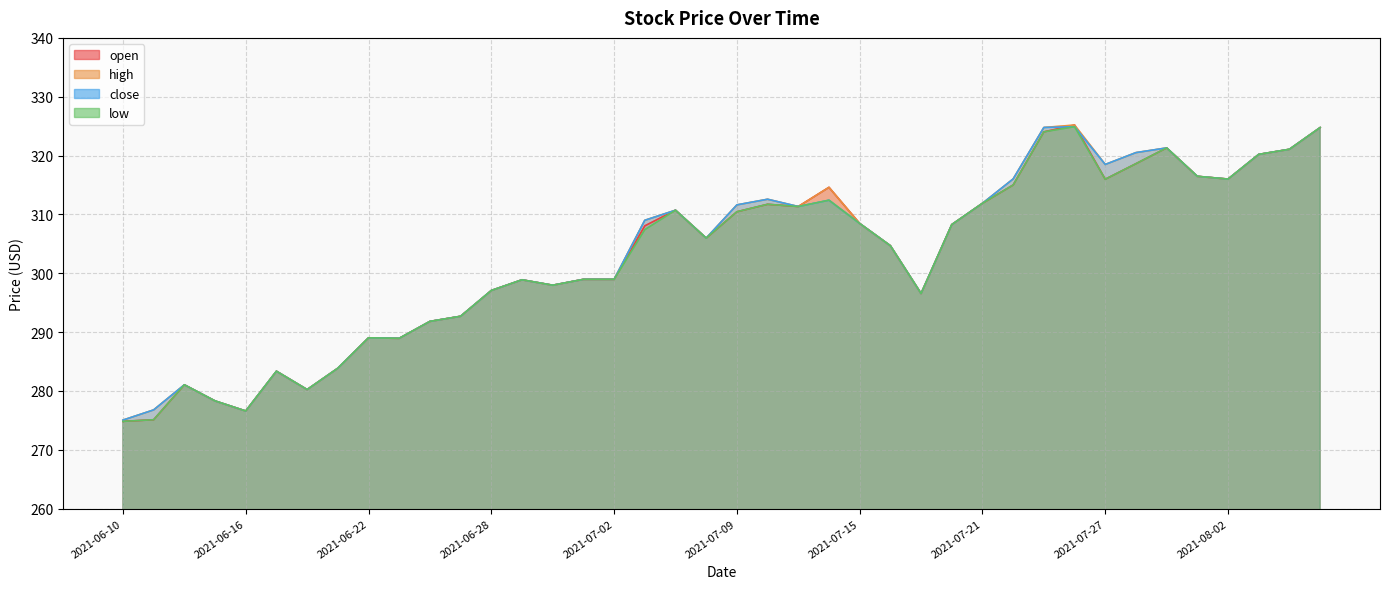

What is the difference between the close values at 2021-08-02 and 2021-07-08?

10.0